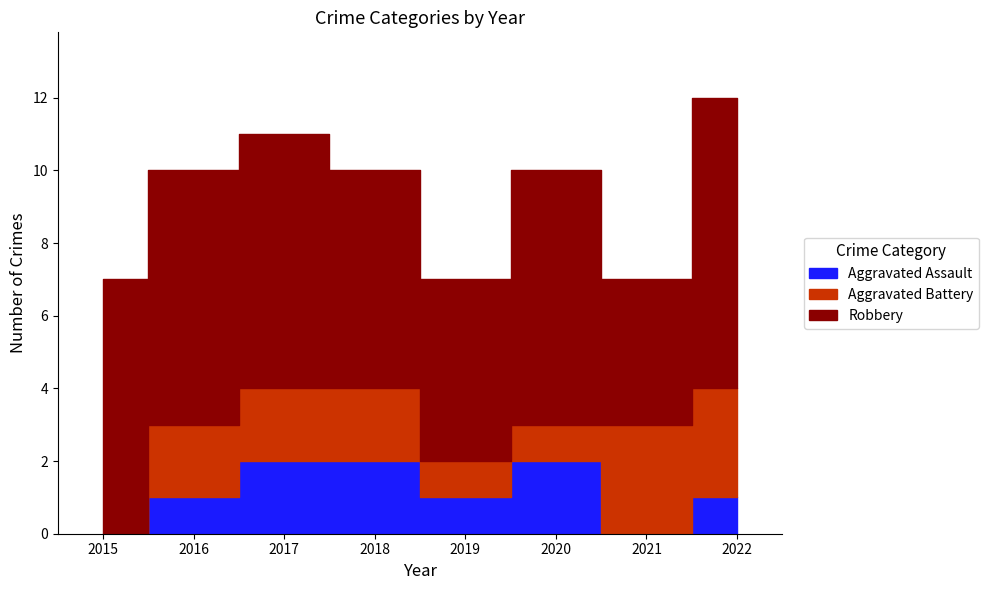

Between 2018 and 2020, which series saw the biggest shift?

Aggravated Battery